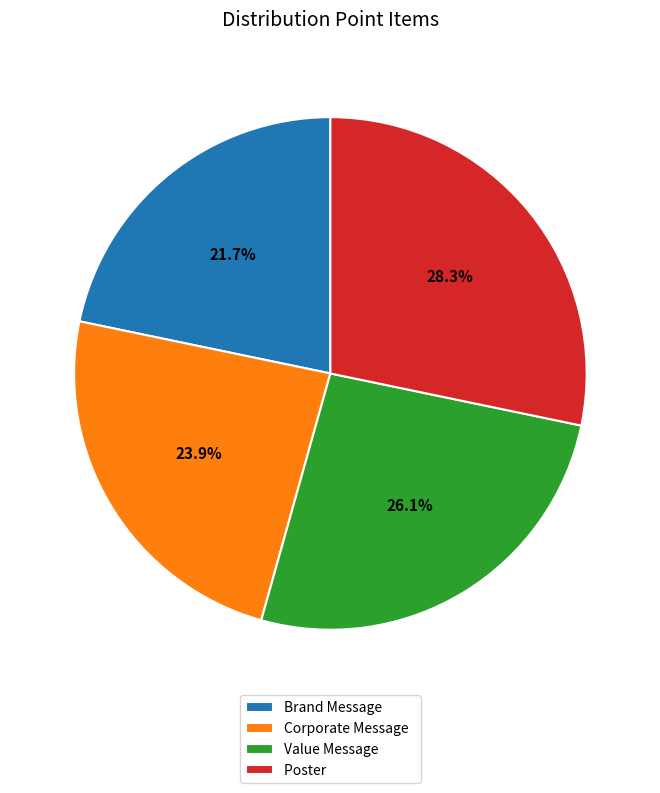

True or false: Value Message accounts for 26% of the total.

True